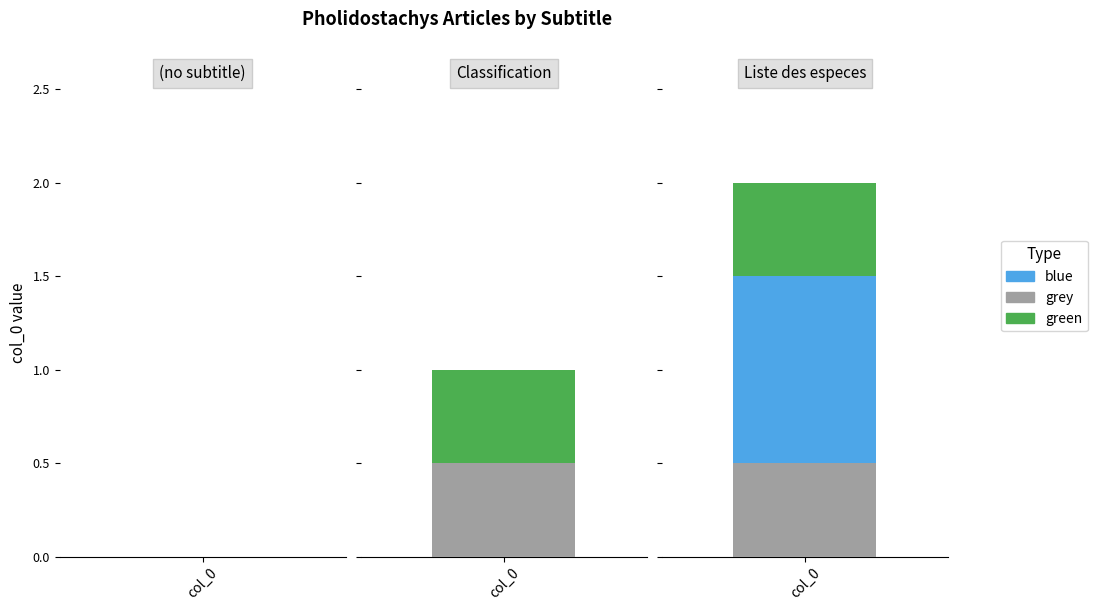

At how many categories does at least one series exceed 0?

2